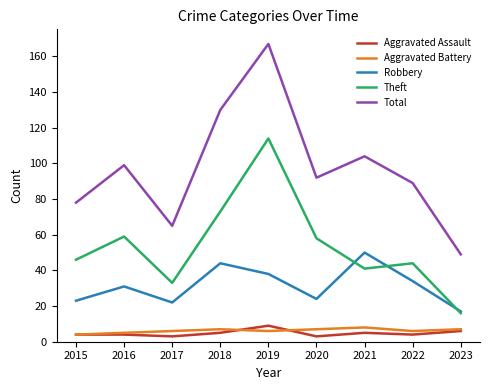

At 2018, list the series in order from smallest to largest.

Aggravated Assault, Aggravated Battery, Robbery, Theft, Total